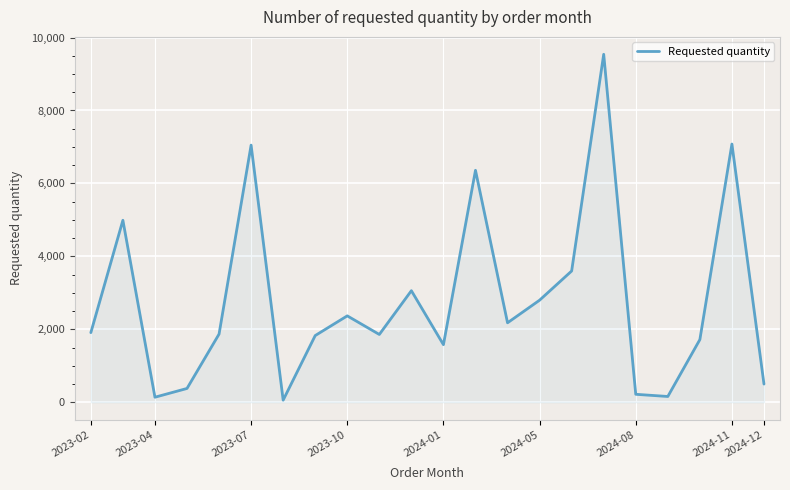

What is the difference between the maximum and minimum values?

9480